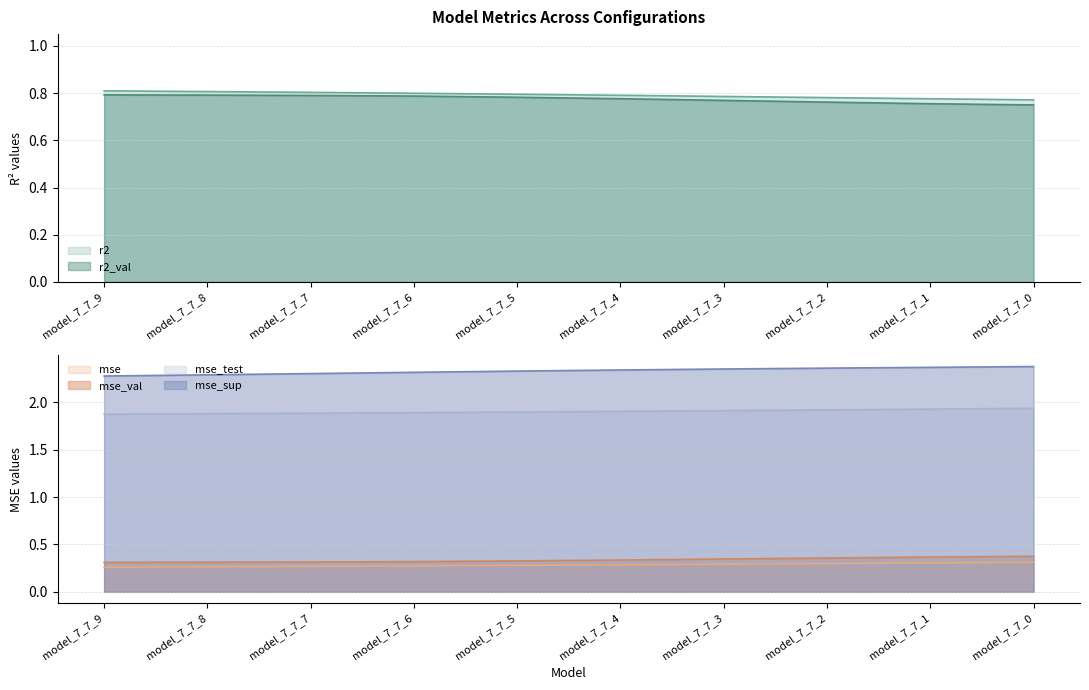

True or false: r2 and mse_sup cross at least once.

False